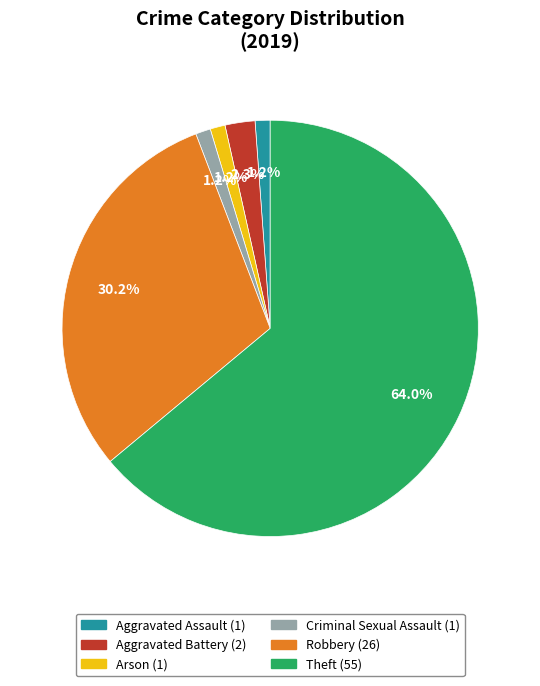

Which has a higher value, Aggravated Battery or Theft?

Theft